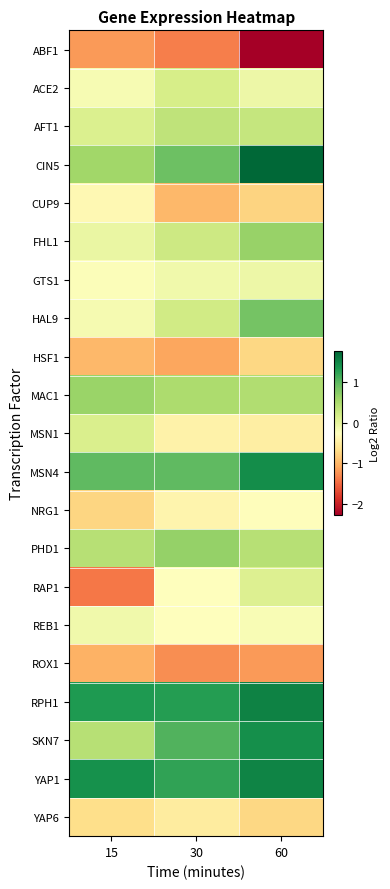

What is the difference between the highest and lowest values at 15?

2.8